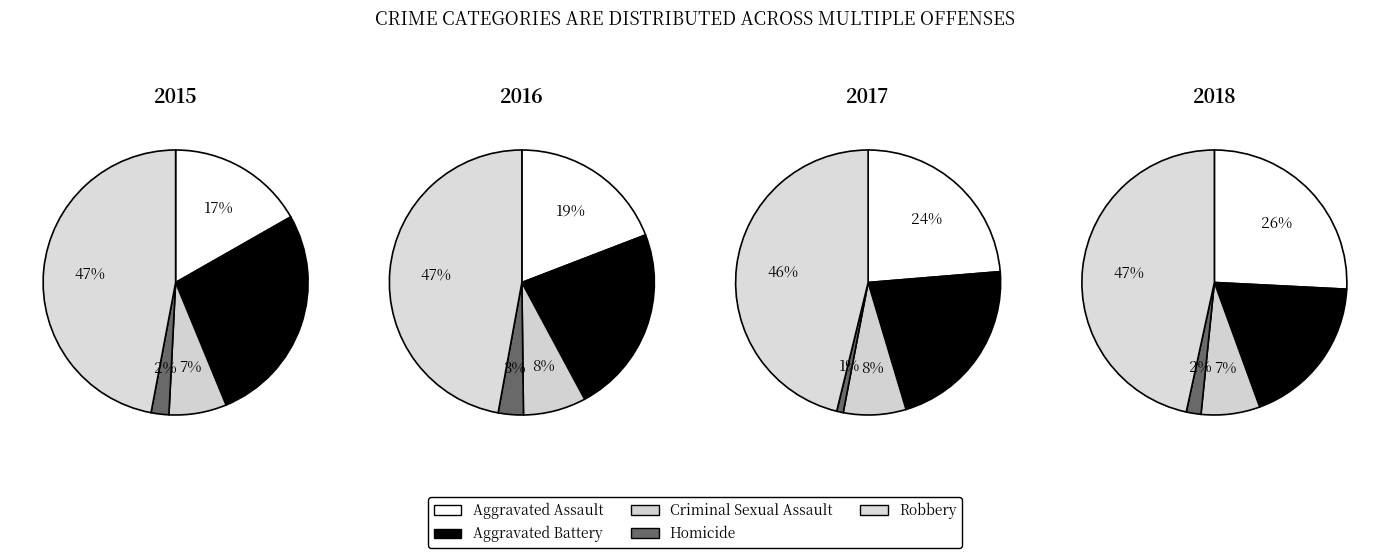

What is the ratio of the value at Criminal Sexual Assault to the value at Aggravated Battery?

0.3